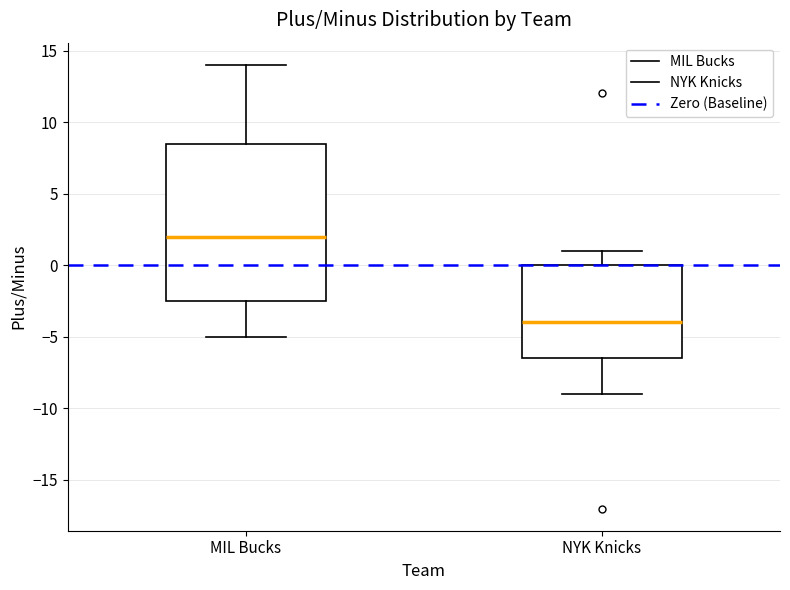

Which box has the highest median line?

MIL Bucks